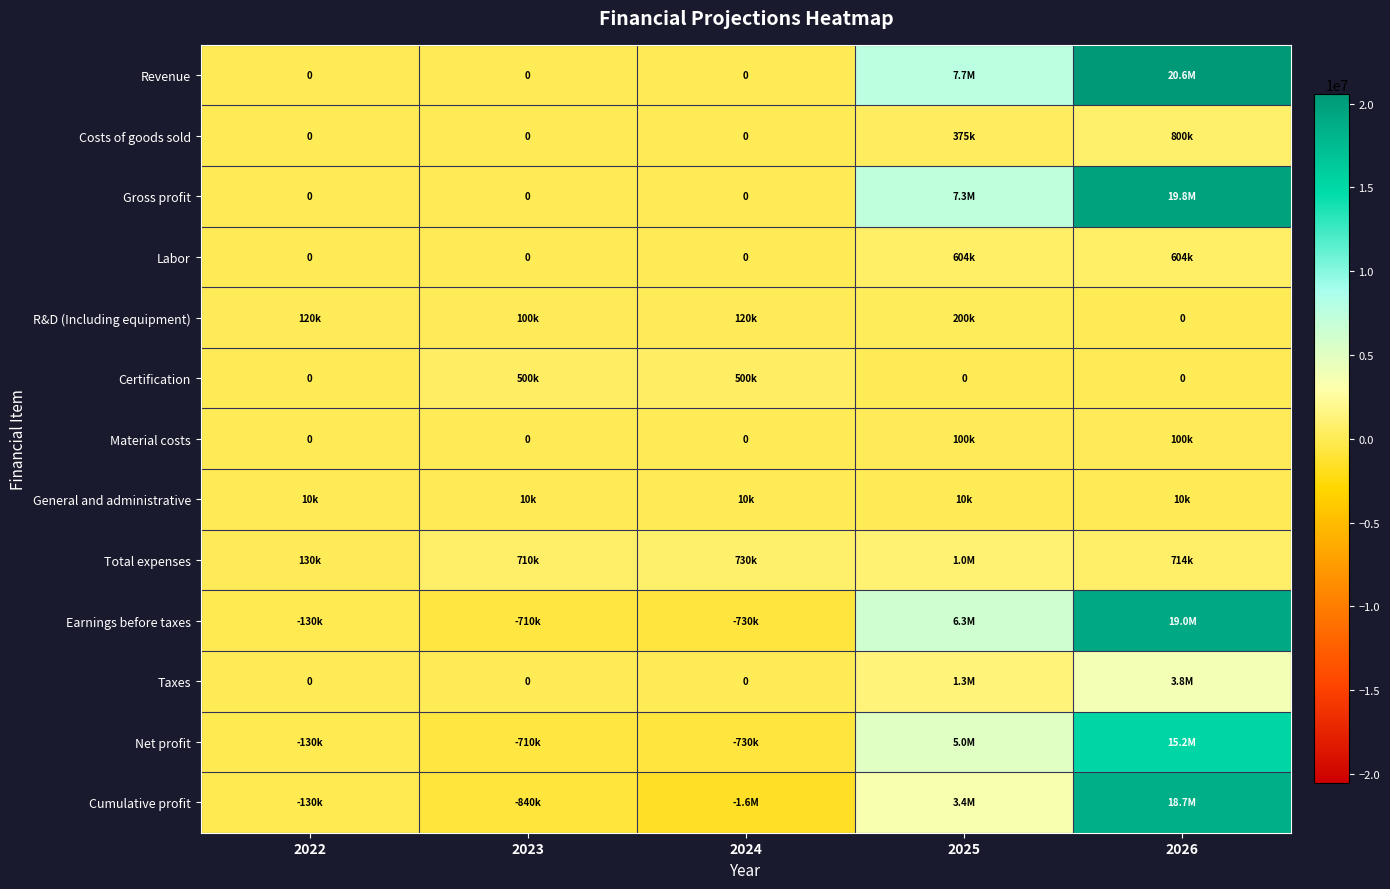

What is the difference between the highest and lowest values at 2022?

260000